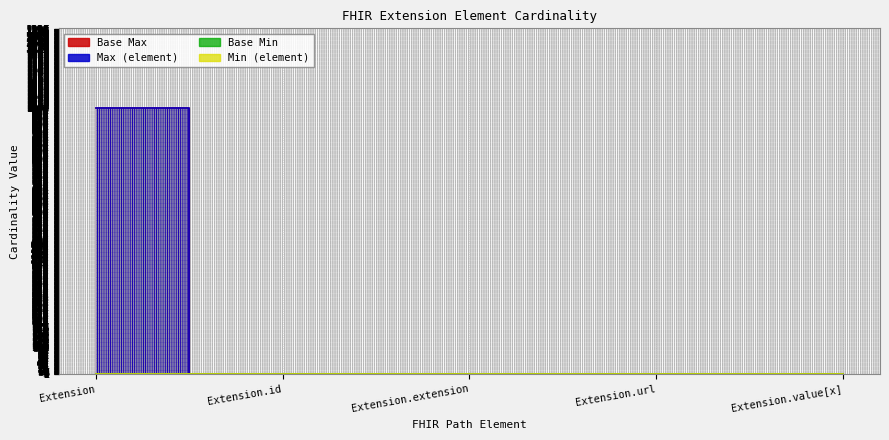

True or false: Max_num and Base Min intersect in this chart.

False